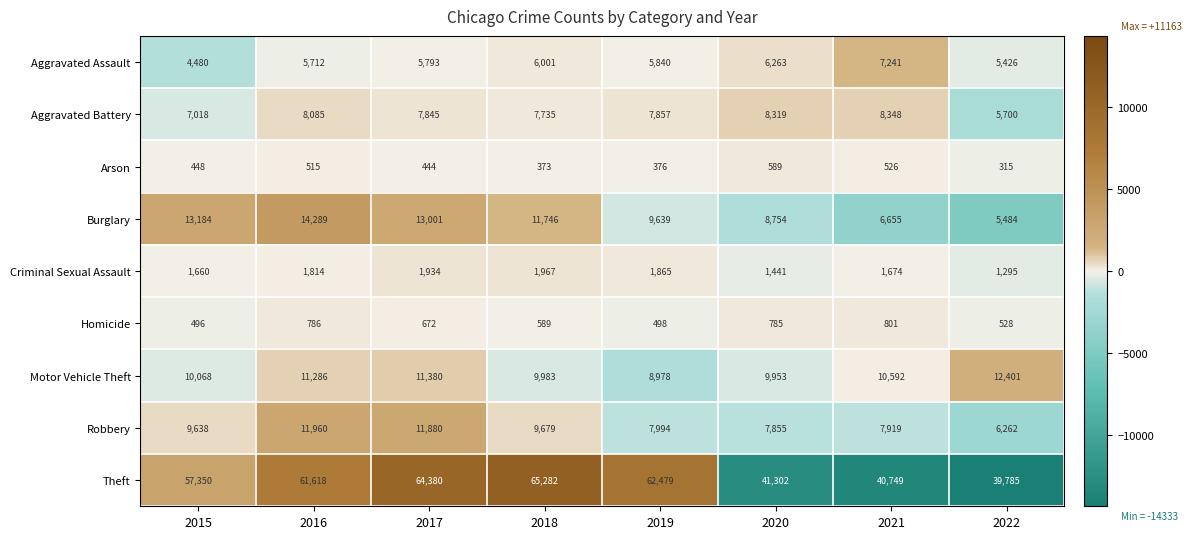

What is the sum of all Burglary values?

82752